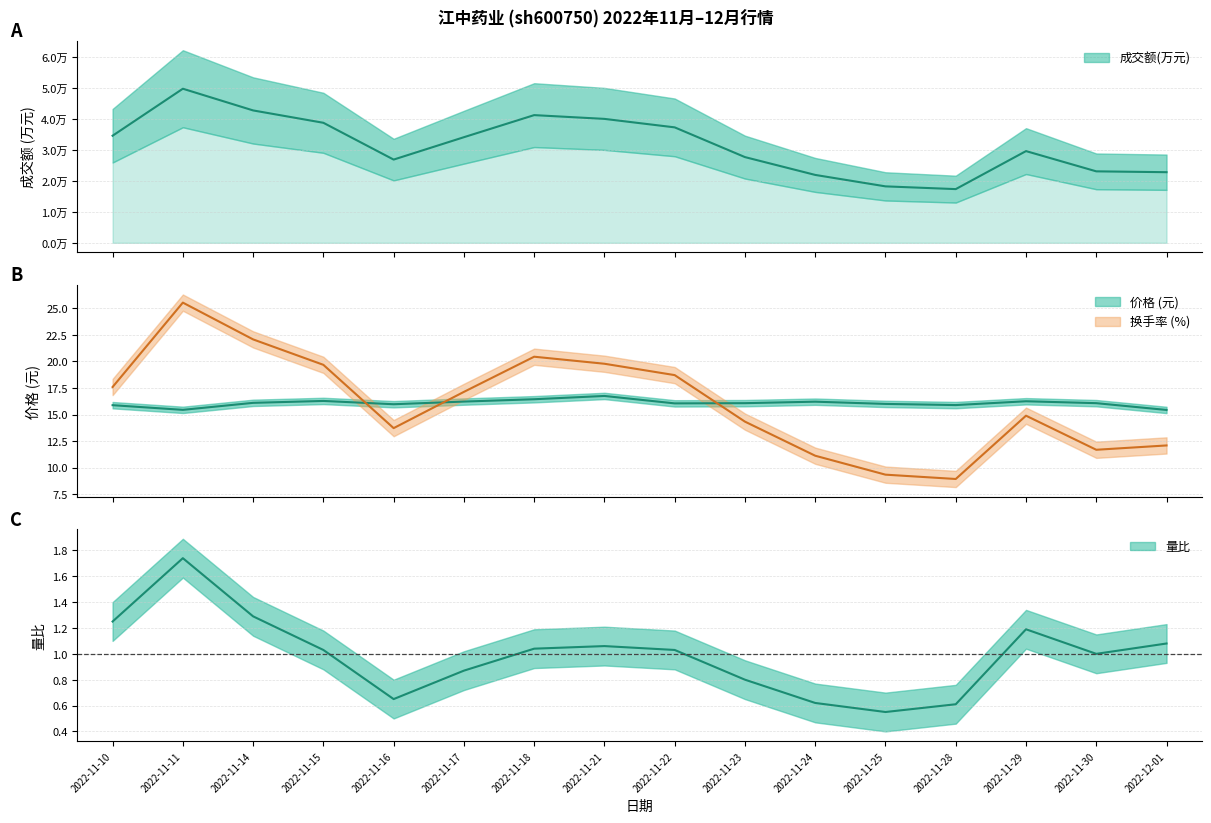

At which label does 量比 reach its peak?

2022-11-11